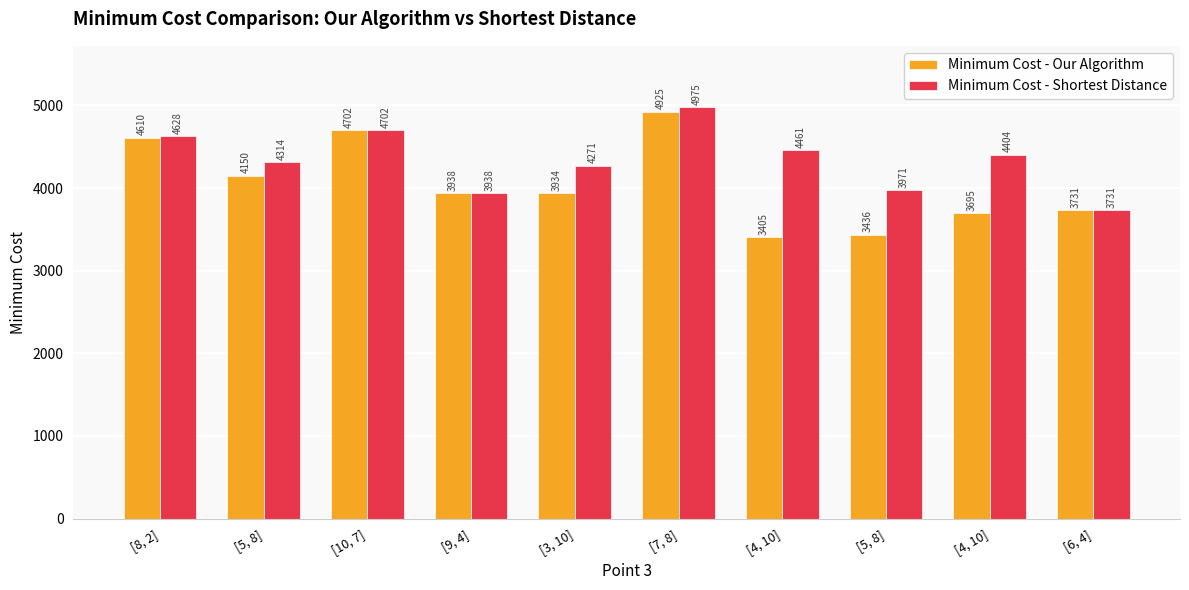

Which series has the largest range (max minus min)?

Minimum Cost - Our Algorithm